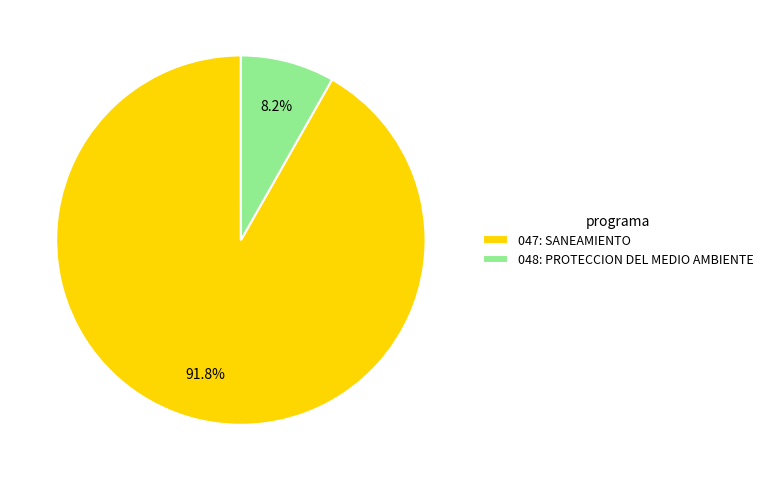

To the nearest percent, what is the average slice percentage?

50%